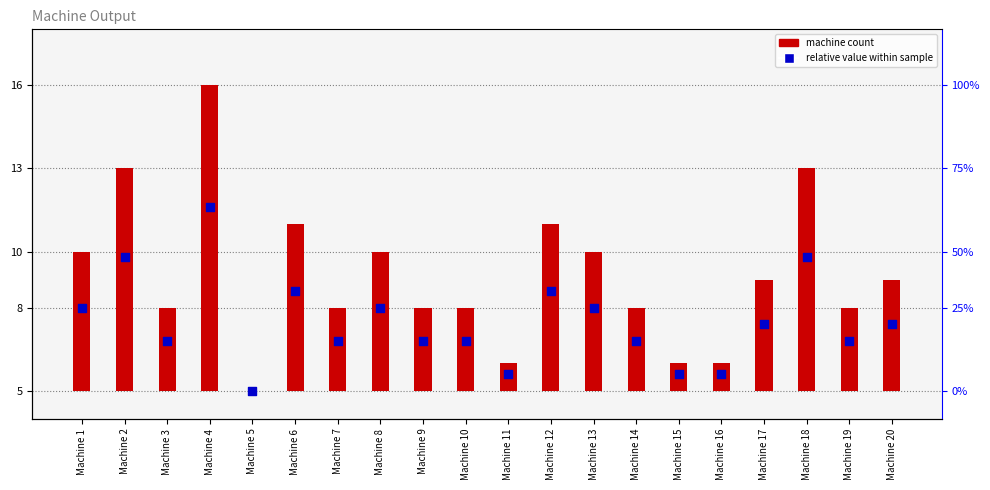

Which series has the largest Y range (max minus min)?

machine count